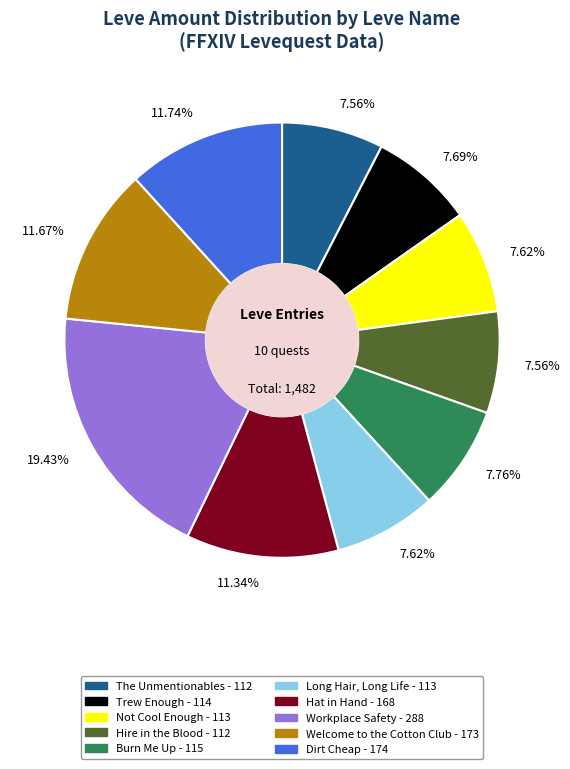

Is there a majority slice in this chart?

No